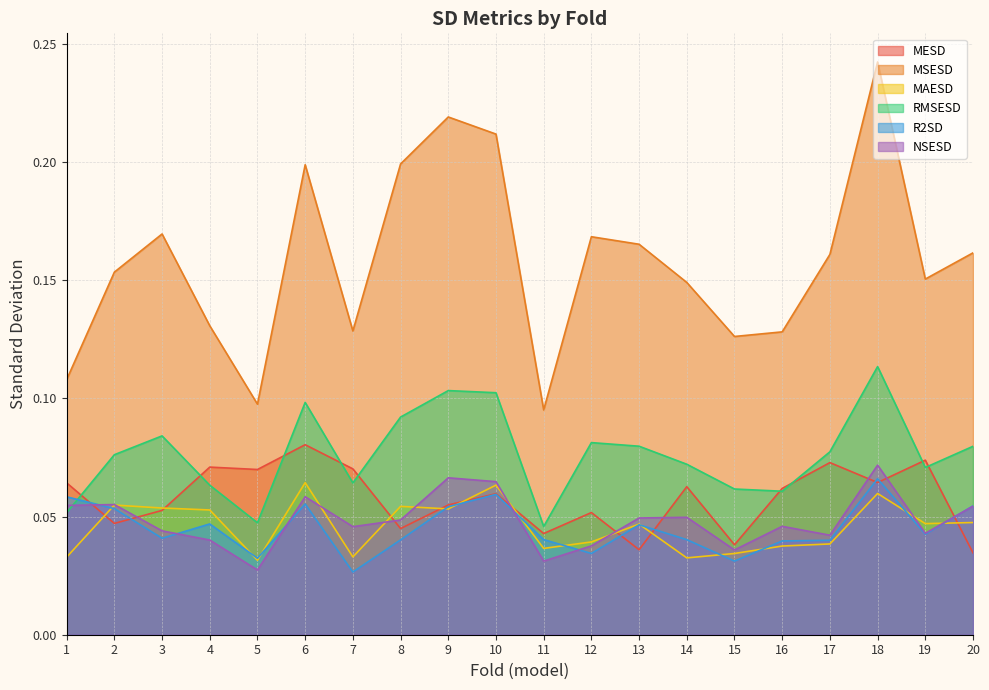

Which series has the largest total across all categories?

MSESD